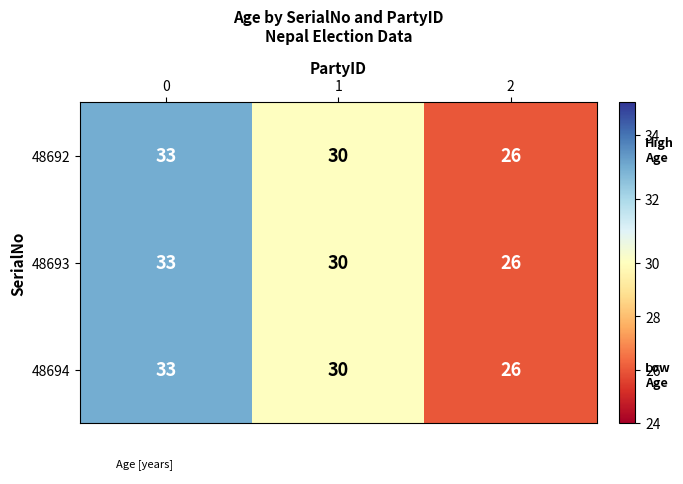

Reading left to right, list all the values displayed in this chart.

48692: 33	30	26
48693: 33	30	26
48694: 33	30	26